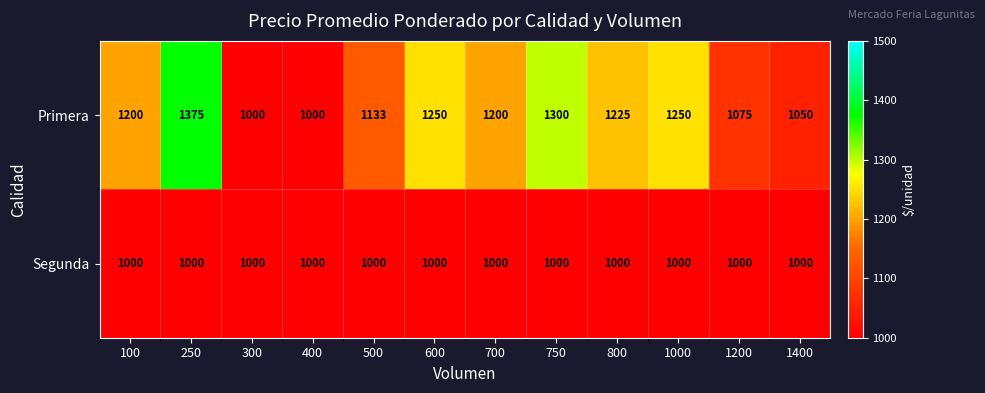

What is the smallest value displayed?

1000